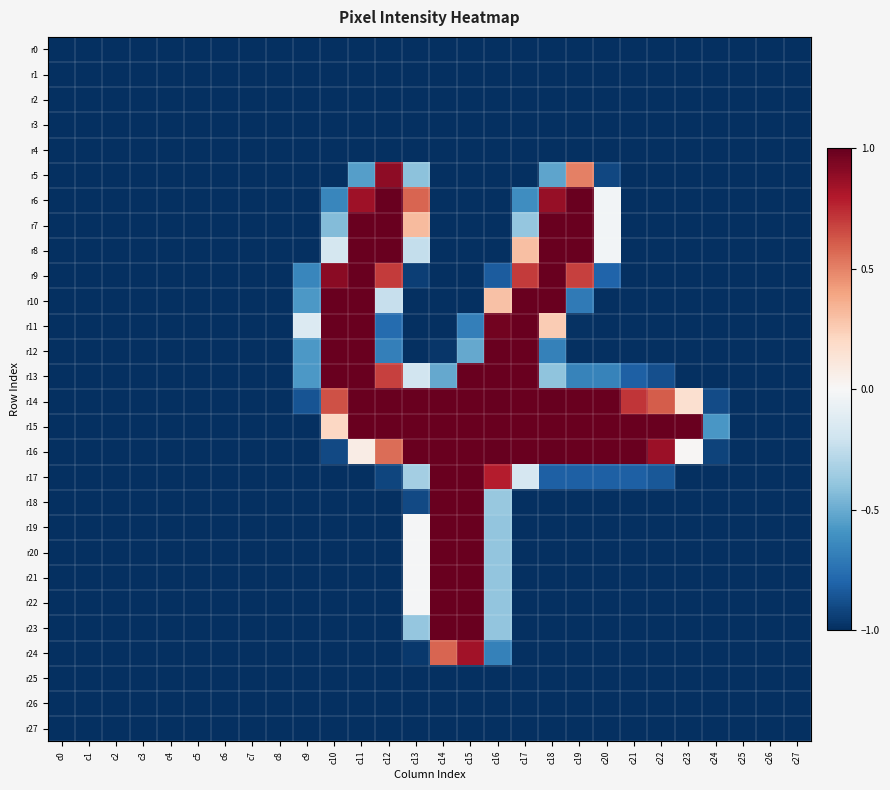

Between c6 and c11, which series saw the biggest shift?

r7